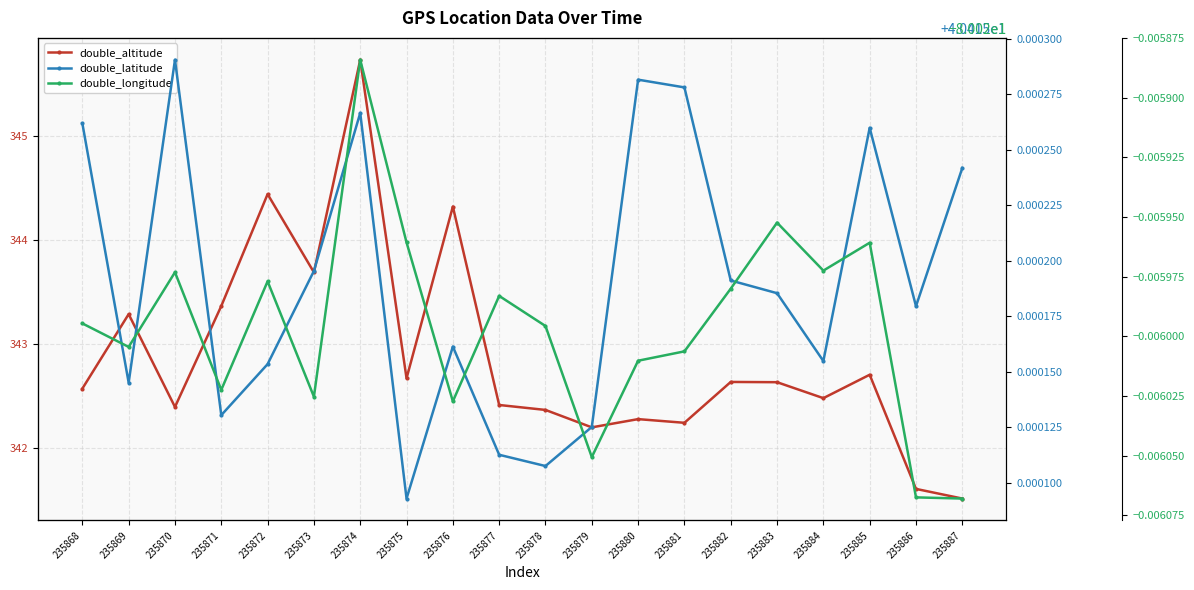

Which category has the lowest value in the double_altitude series?

235887